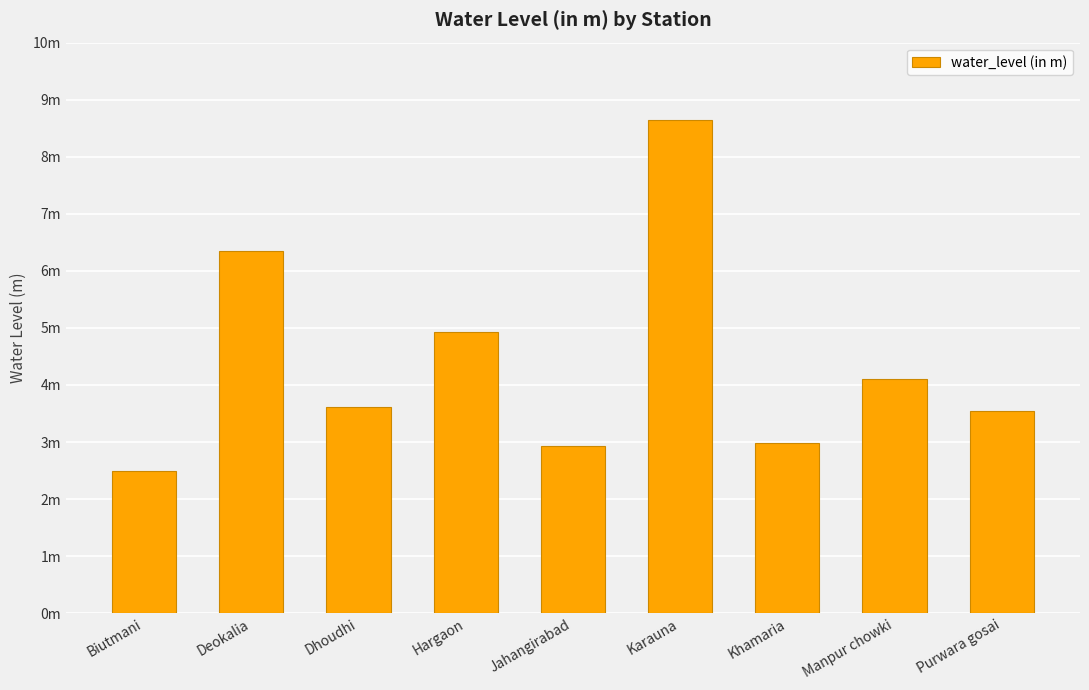

The value at Hargaon is 4.9. True or false?

True